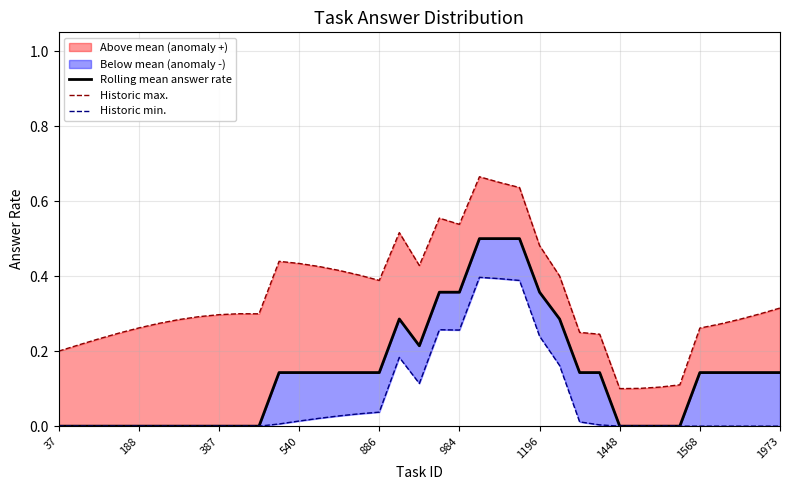

What is the maximum value shown in the chart?

0.7